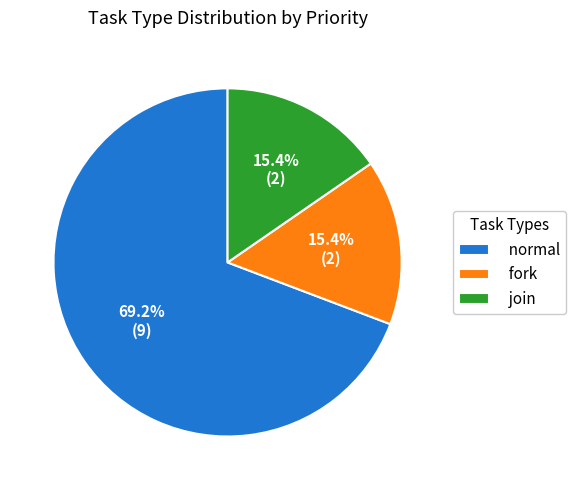

What is the largest slice in the pie chart?

normal